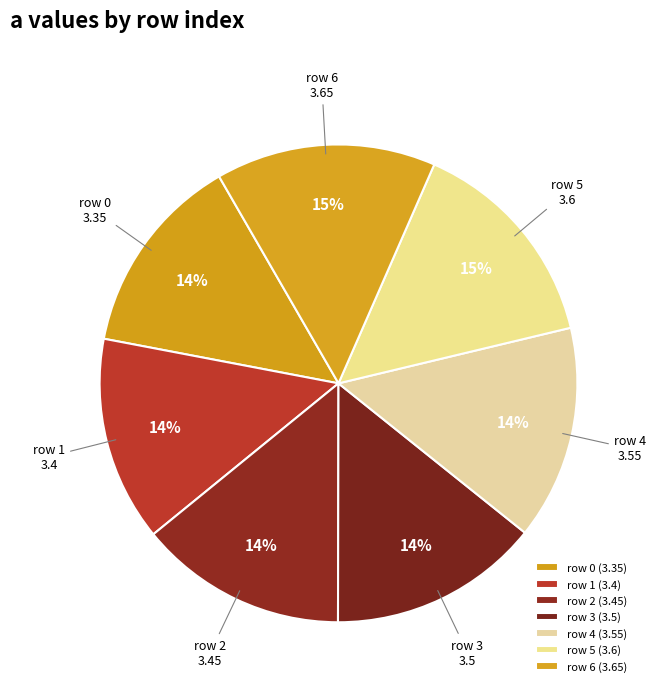

To the nearest percent, what is the combined percentage of row 1 and row 4?

28%